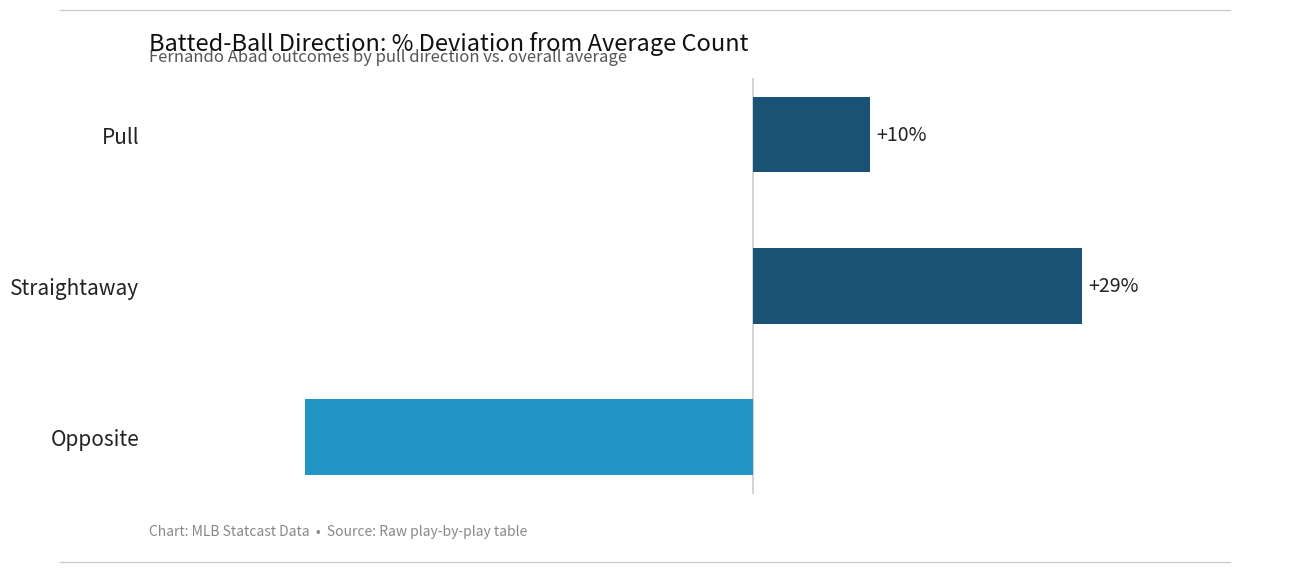

What is the maximum value shown in the chart?

28.6